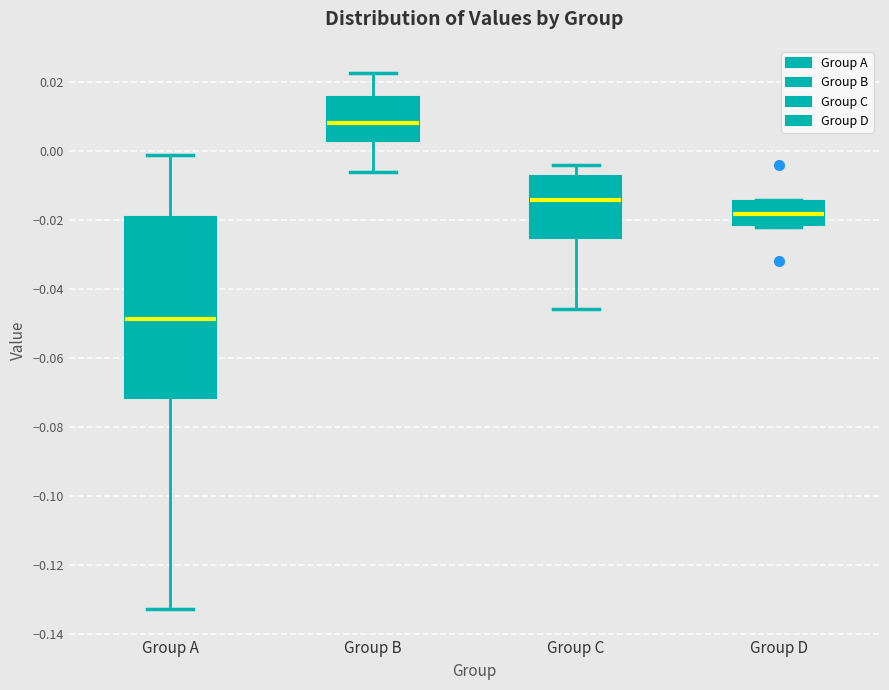

Reading left to right, read every box against the y-axis: the position of its median line, the range the box covers, and the ends of its whiskers. The values are not printed on the chart, so give them approximately, as read against the axis.

Group A: median -0.048, box -0.072 to -0.020, whiskers -0.132 to -0.002
Group B: median 0.008, box 0.002 to 0.016, whiskers -0.006 to 0.022
Group C: median -0.014, box -0.026 to -0.008, whiskers -0.046 to -0.004
Group D: median -0.018, box -0.022 to -0.014, whiskers -0.022 to -0.014